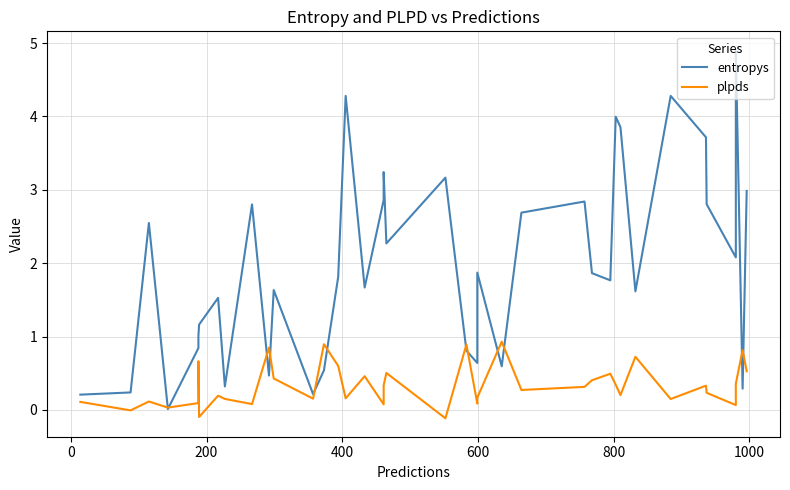

How many series are shown in this chart?

2